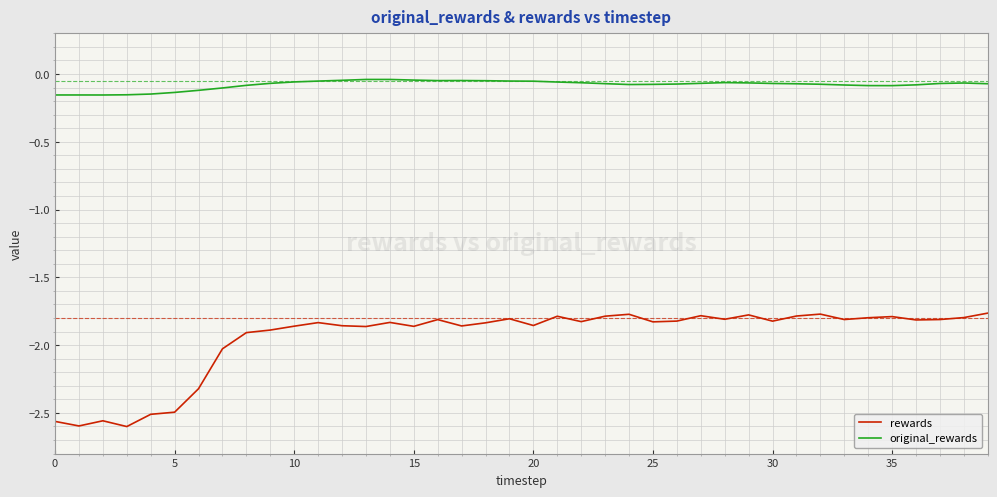

True or false: rewards and original_rewards cross at least once.

False